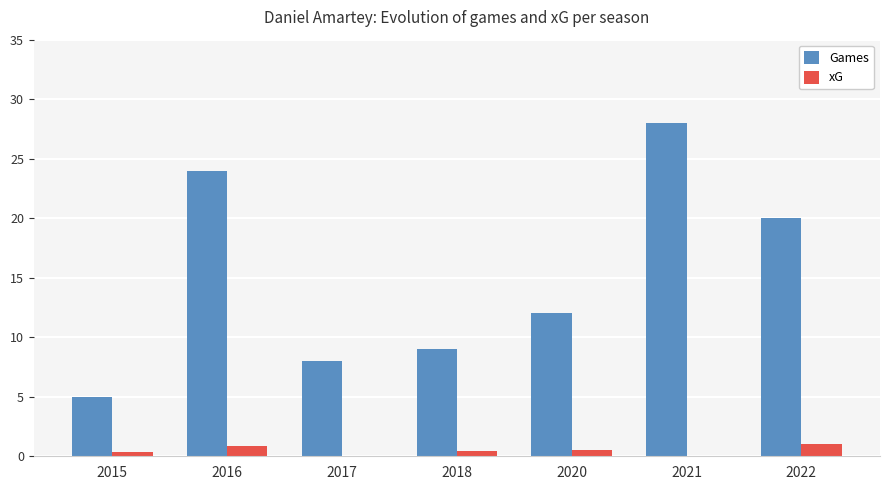

At which category is the sum across all series the highest?

2021